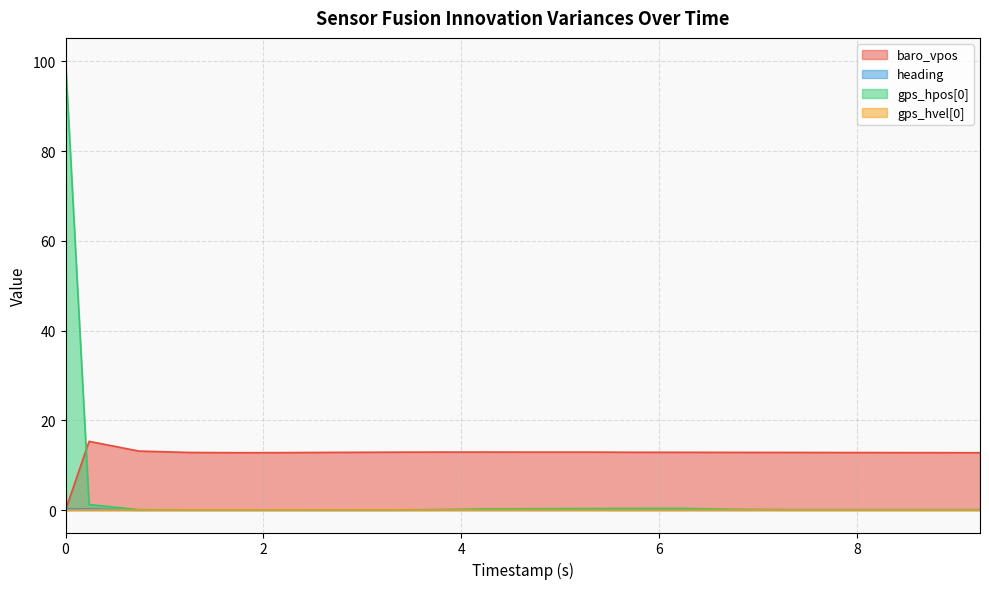

Does the chart display data point markers on the line(s)?

No